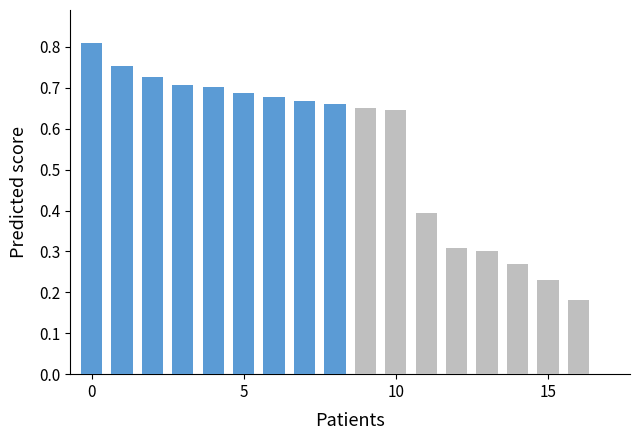

What is the difference between the highest and lowest values at 15?

0.4